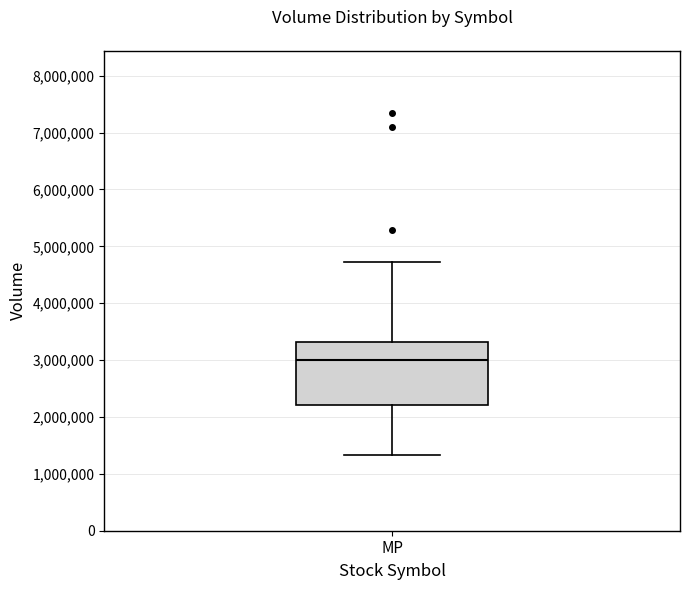

Transcribe this box plot: give where the median line is, the range the box spans, and where the two whiskers end, as read against the y-axis. The values are not printed on the chart, so give them approximately, as read against the axis.

median 3000000, box 2200000 to 3300000, whiskers 1300000 to 4700000